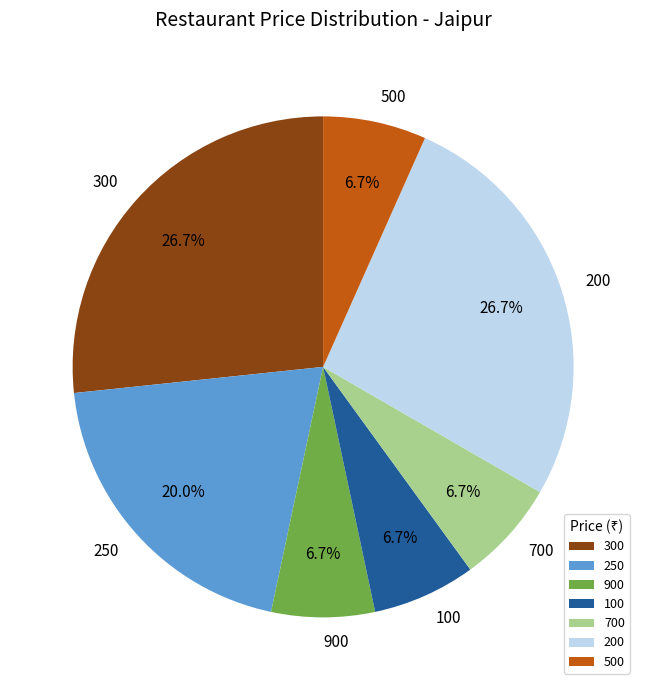

Is 900 the majority of the pie?

No